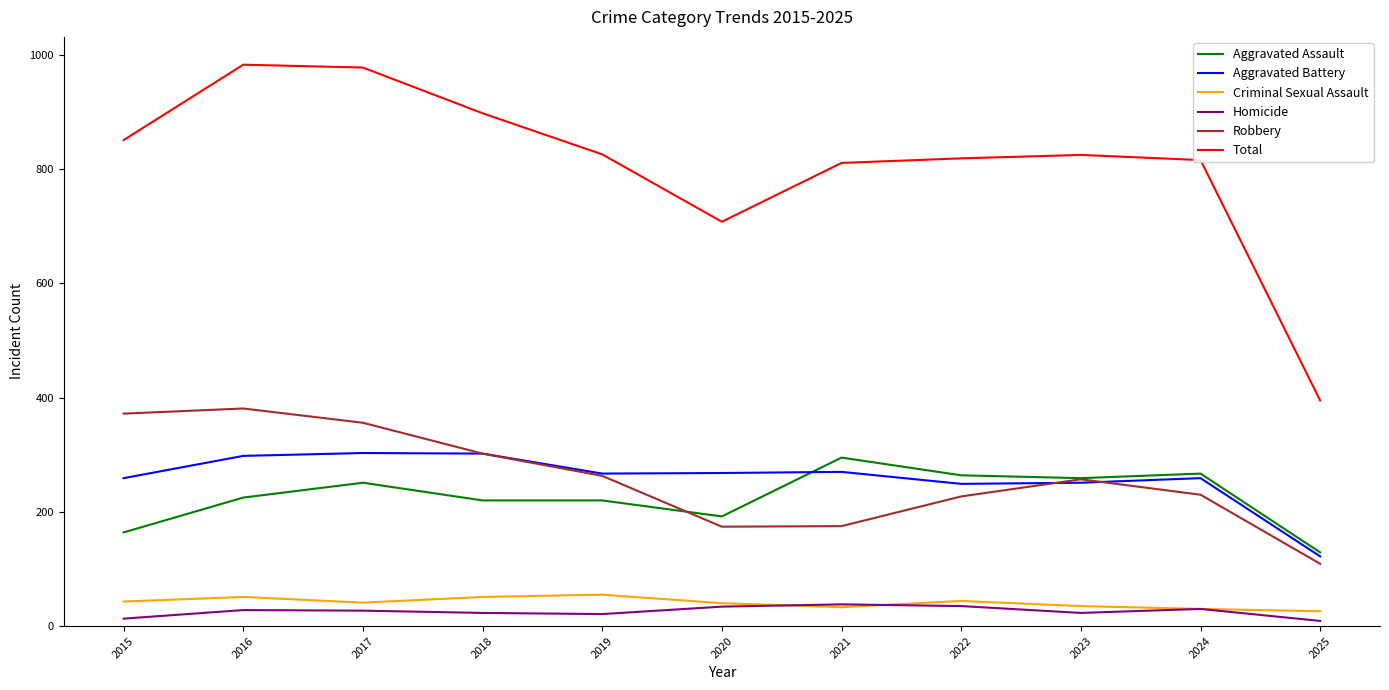

Is it true that Robbery equals 302 at 2018?

True